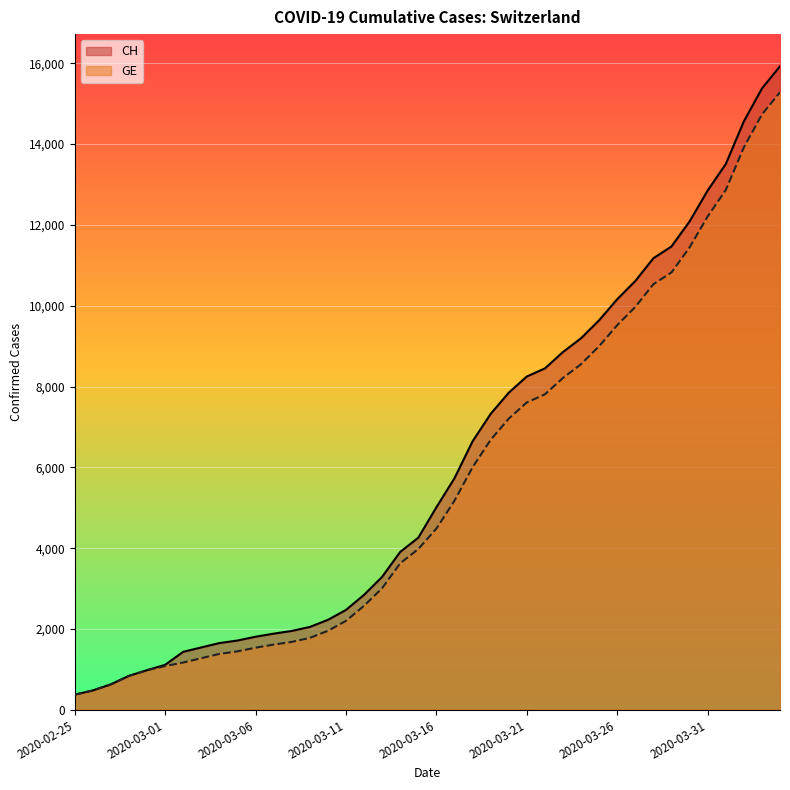

Which series has the largest total across all categories?

CH